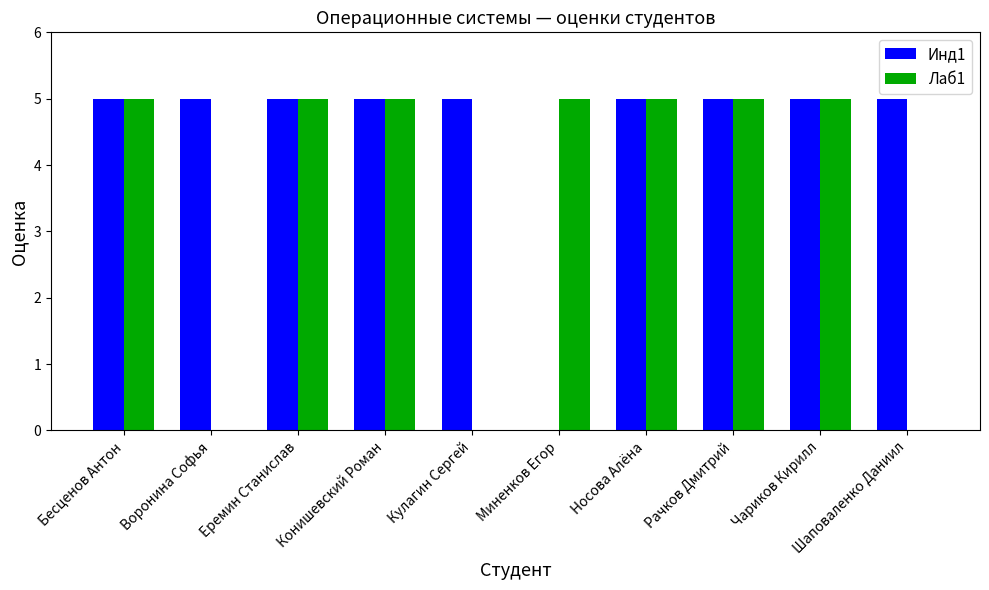

What is the maximum value for Инд1?

5